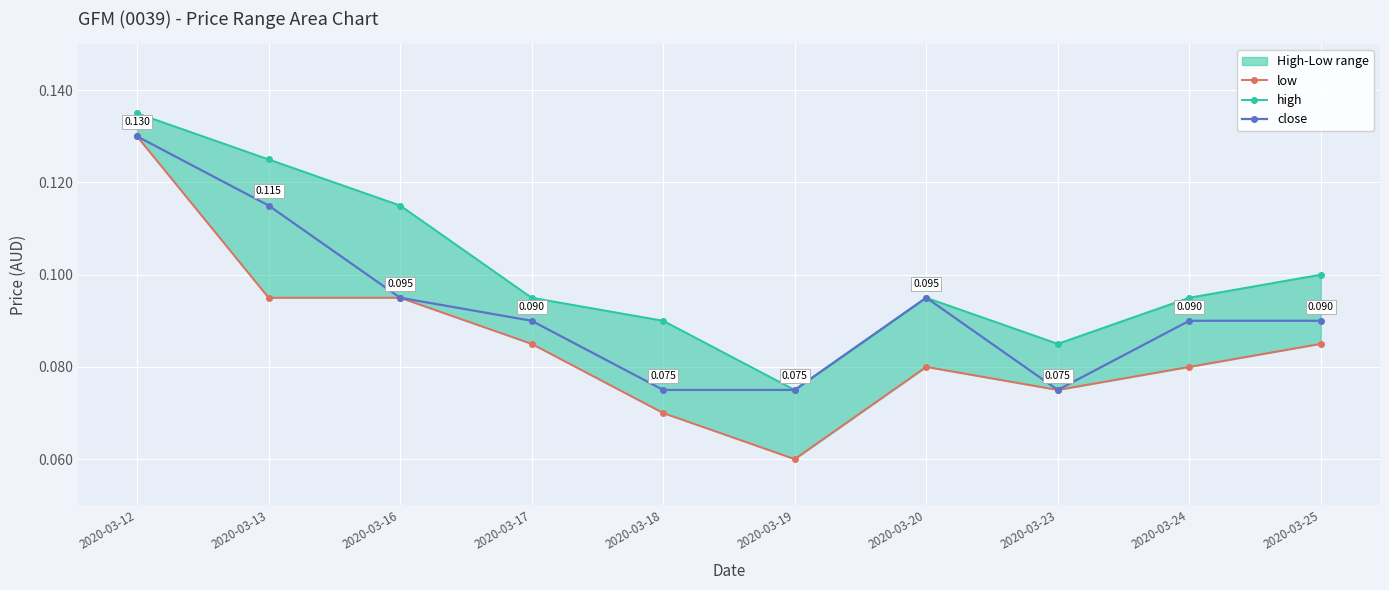

What is the total value across all series at 2020-03-17?

0.3